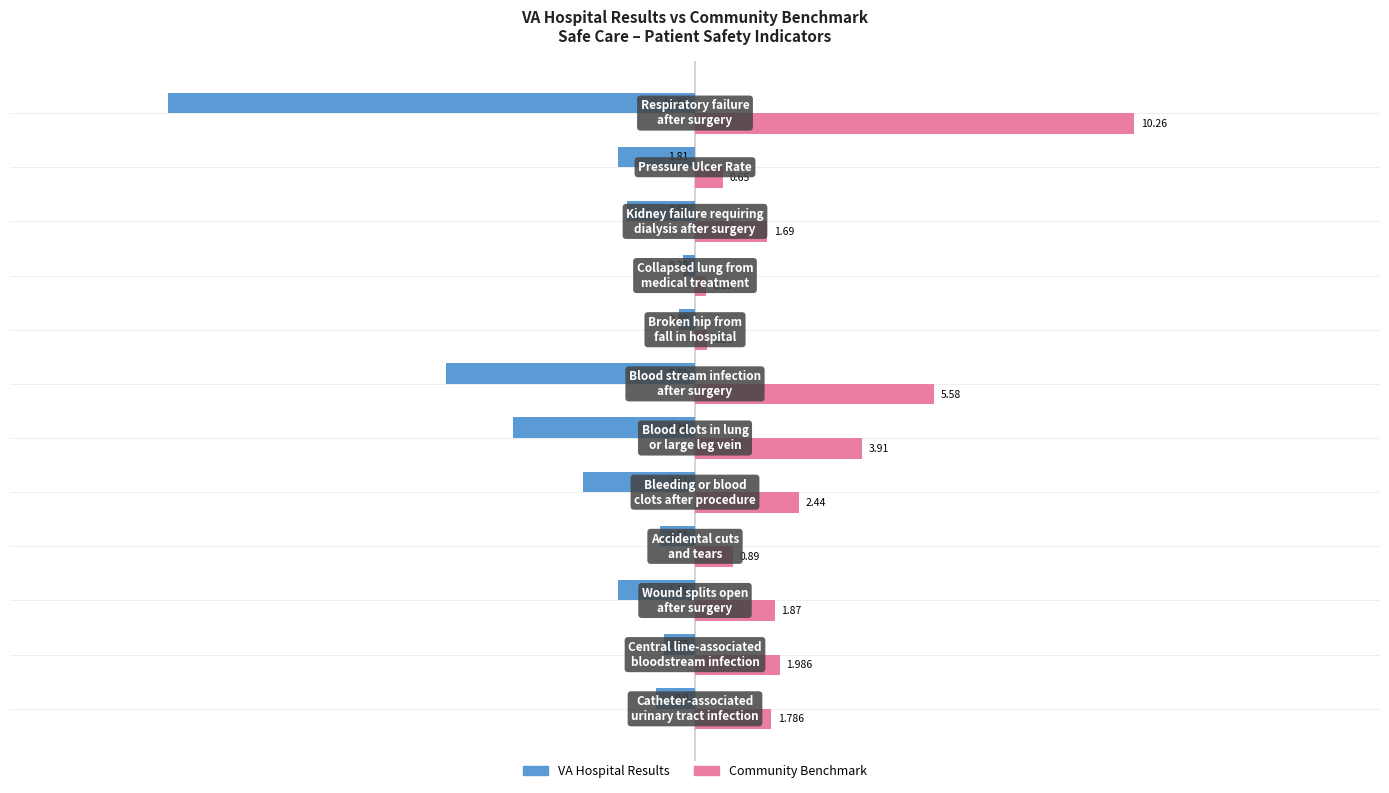

Which series has the widest spread of values?

VA Hospital Results